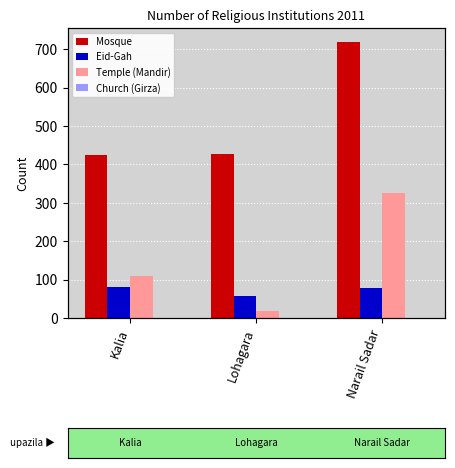

Which series has the largest total across all categories?

Mosque